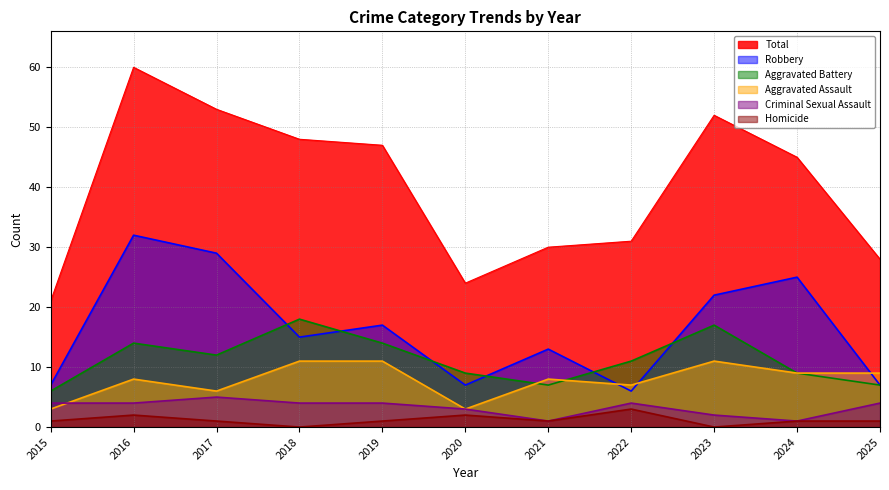

List the labels in order of Aggravated Battery value, smallest first.

2015, 2021, 2025, 2020, 2024, 2022, 2017, 2016, 2019, 2023, 2018